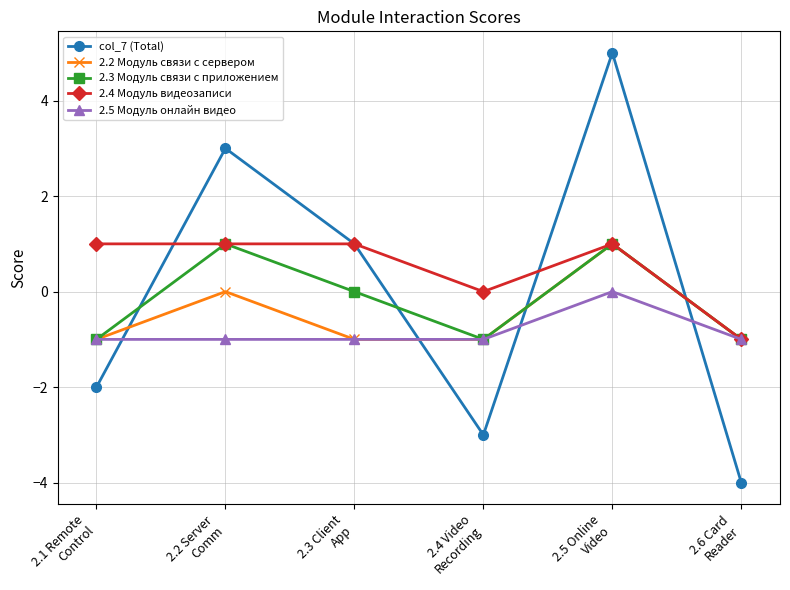

True or false: 2.5 Модуль онлайн видео has more than 0 interior local peaks.

True